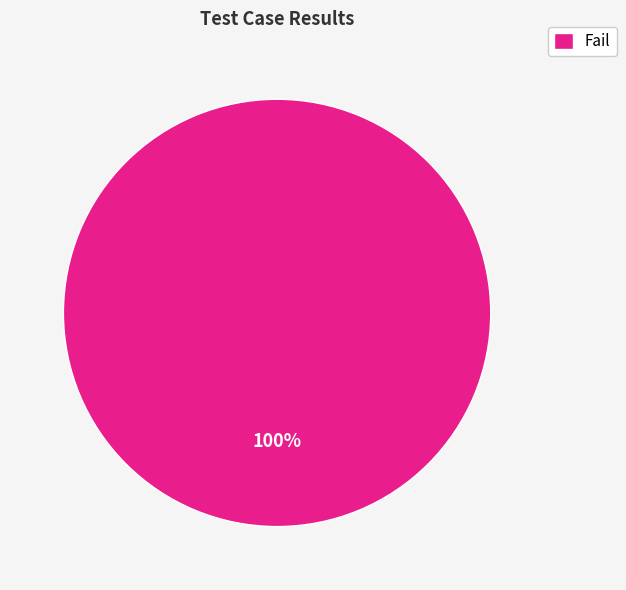

Is there a majority slice in this chart?

Yes